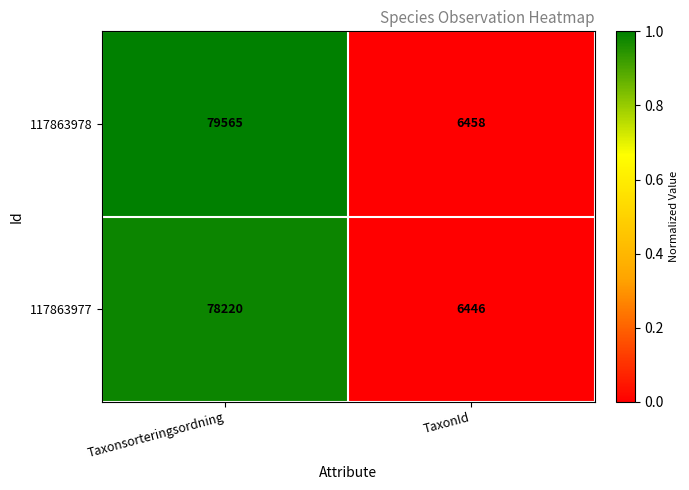

Which series has the largest range (max minus min)?

117863978